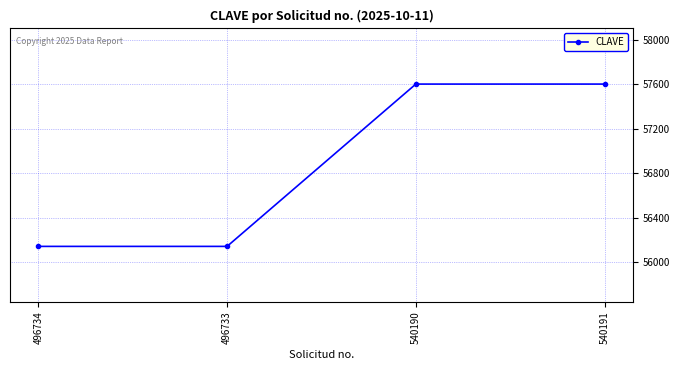

What is the minimum value shown in the chart?

56142